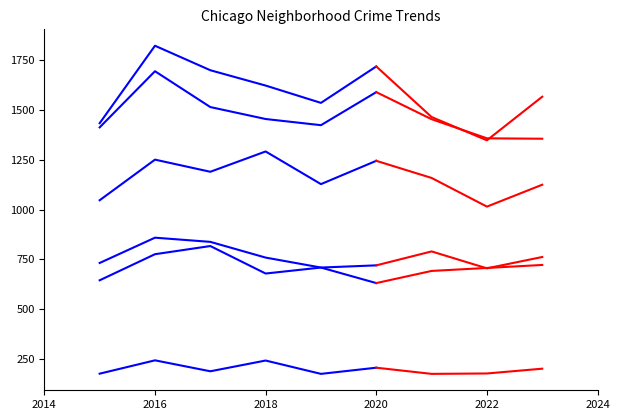

Where is the first local maximum for Englewood?

2016